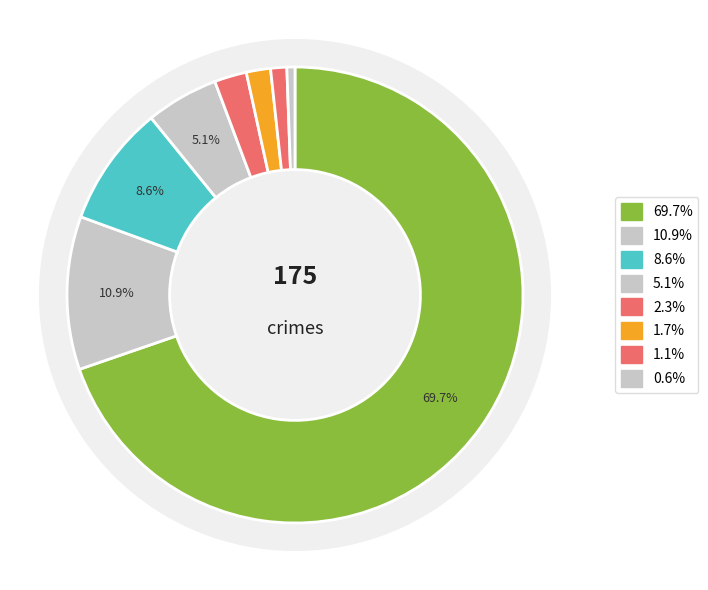

Combined, do Robbery and Theft account for over 50%?

Yes